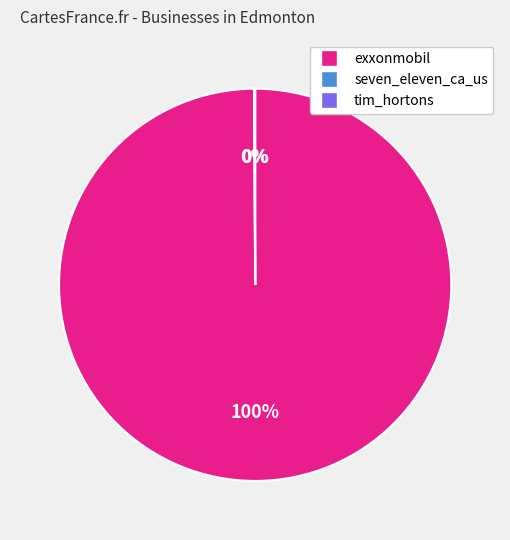

Which slice is the largest?

exxonmobil